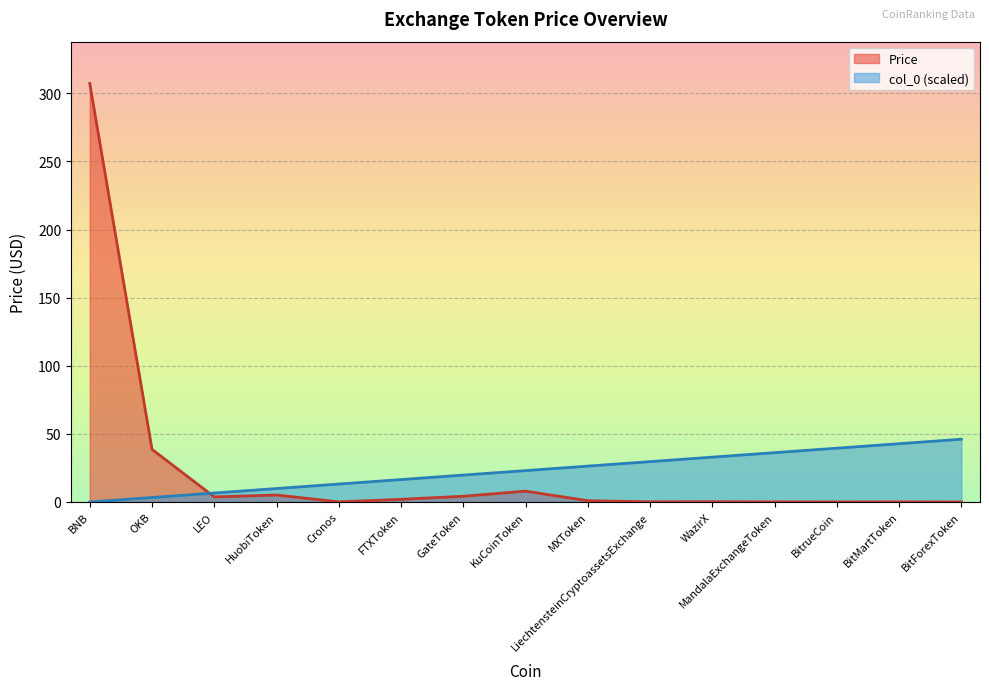

How many categories are shown in the chart?

15